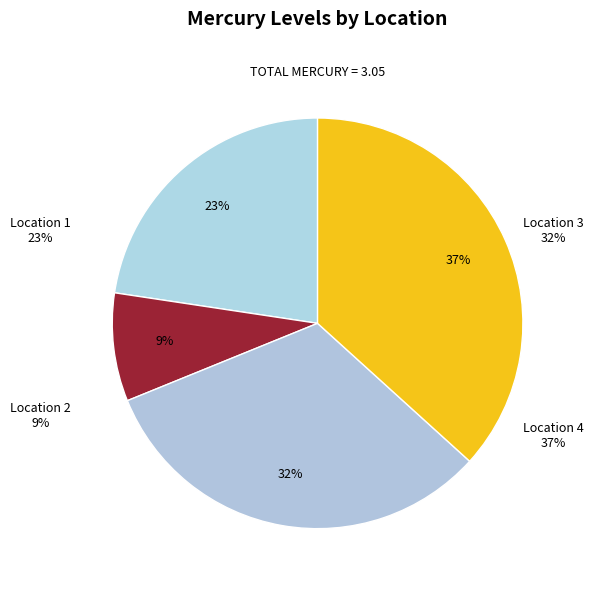

To the nearest percent, what is the combined percentage of Location 3 and Location 4?

69%